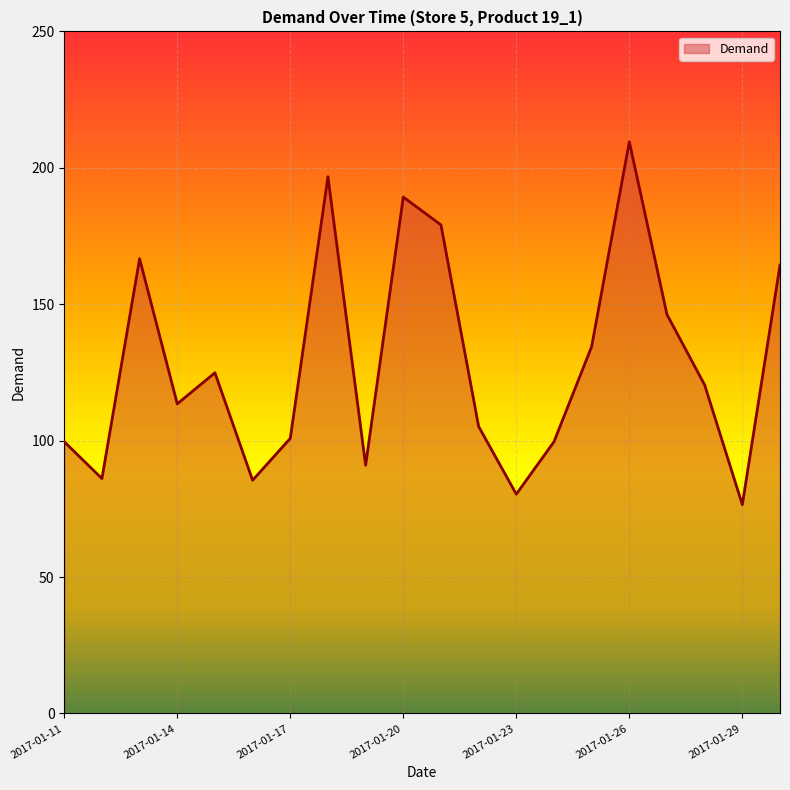

What is the minimum value shown in the chart?

76.5